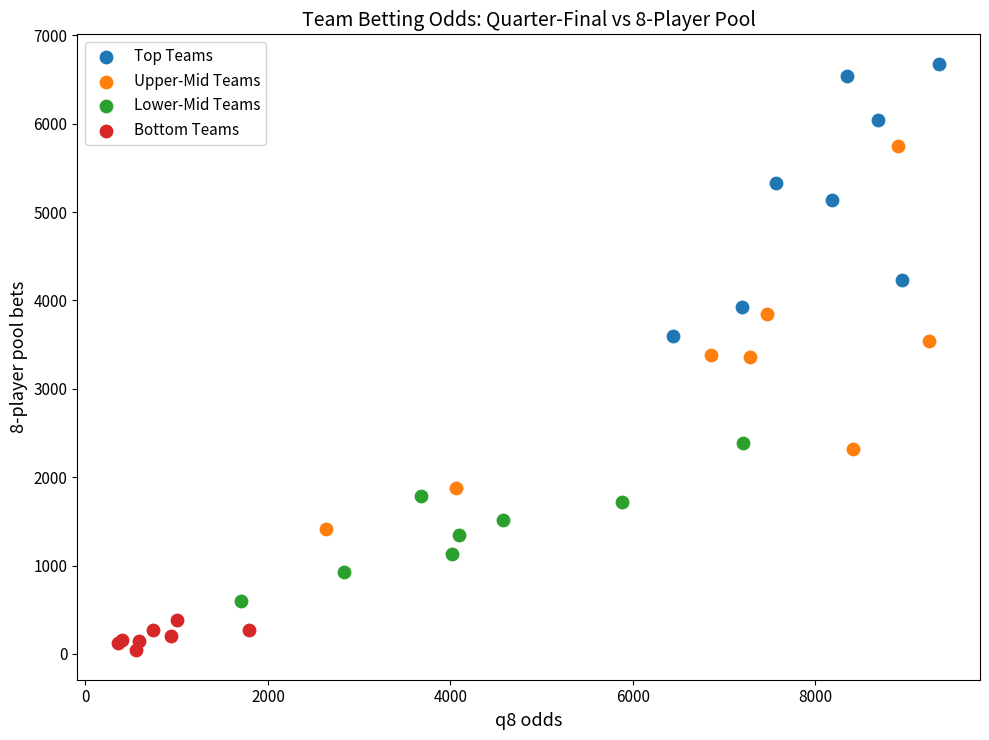

Which series reaches the minimum Y coordinate?

Bottom Teams